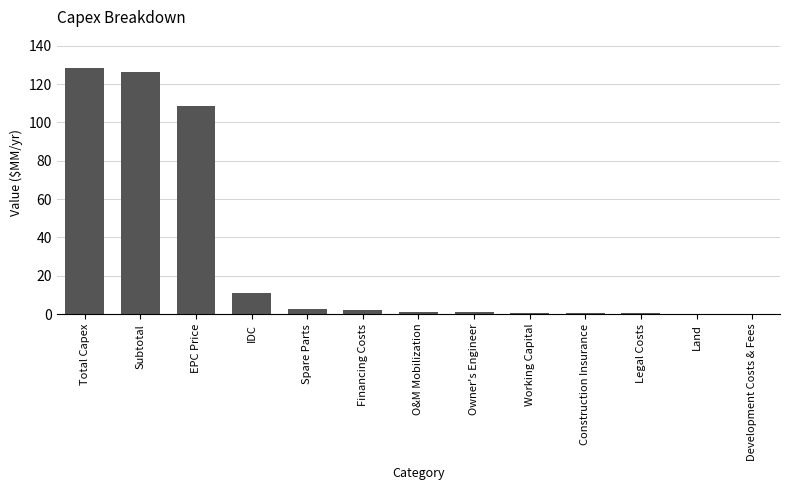

What is the sum of the values at EPC Price and Working Capital?

109.2